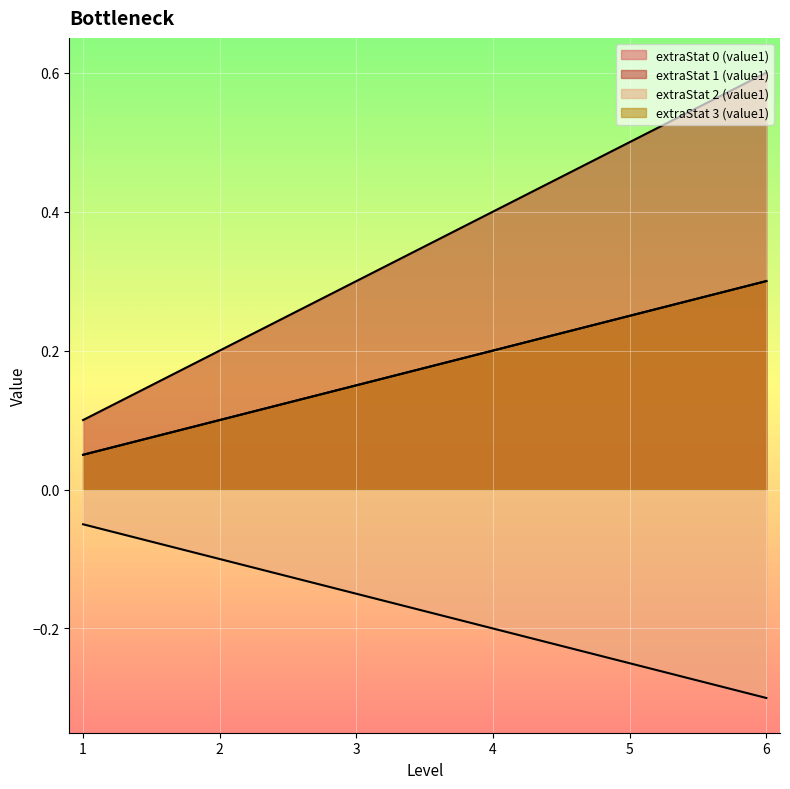

The value of extraStat 0 (value1) at 2 is 0.1. True or false?

True